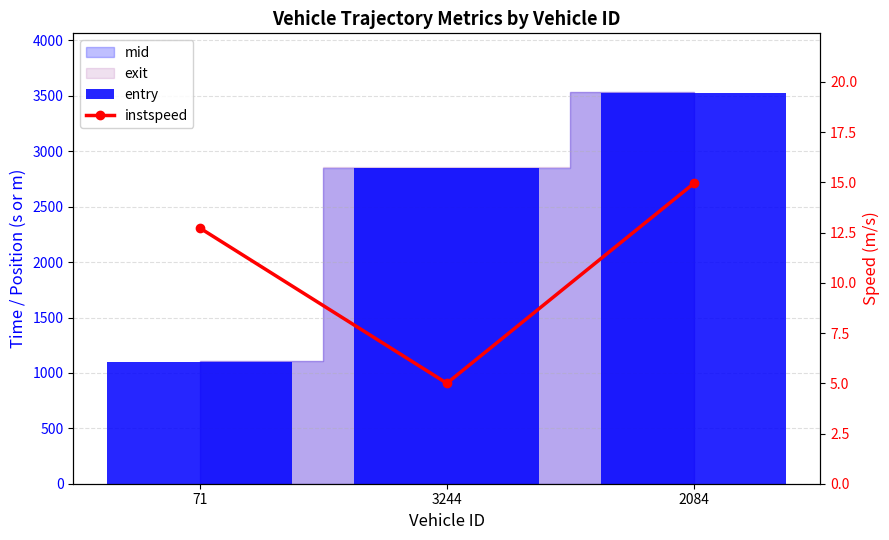

Between 71 and 3244, which is larger?

3244